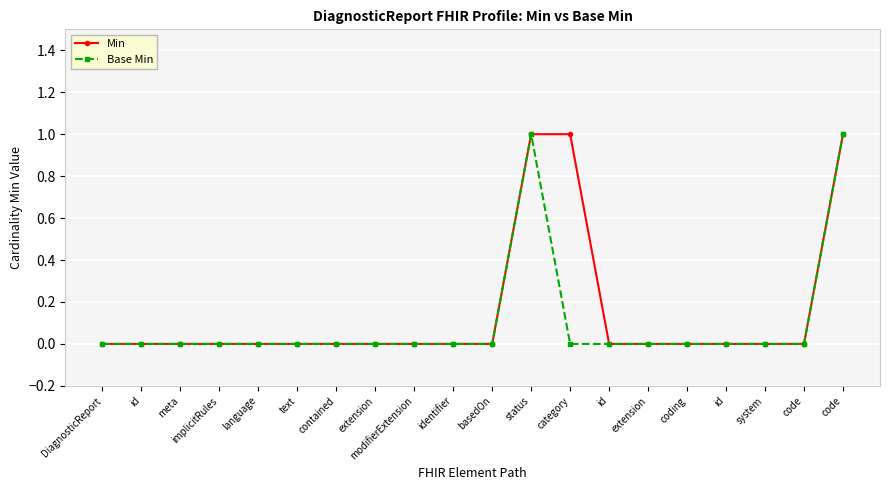

Is it true that Min equals -1 at DiagnosticReport?

False